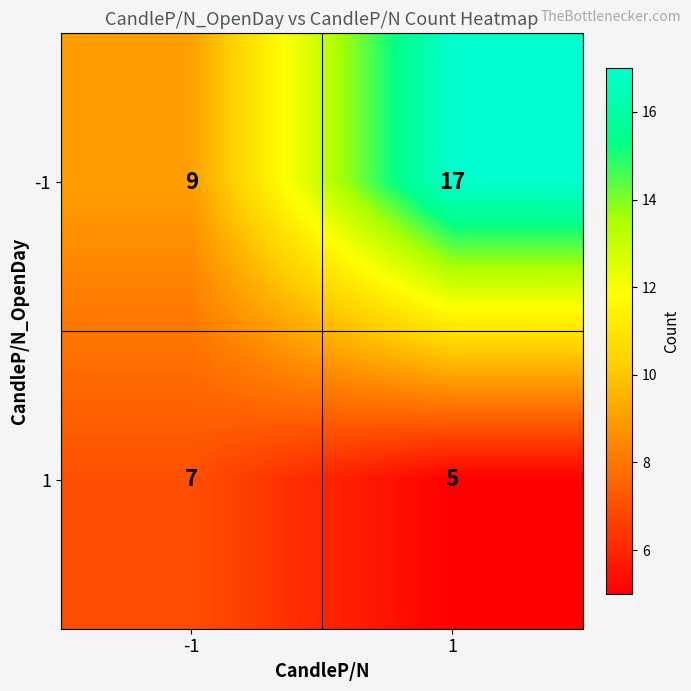

At which category is the sum across all series the highest?

1